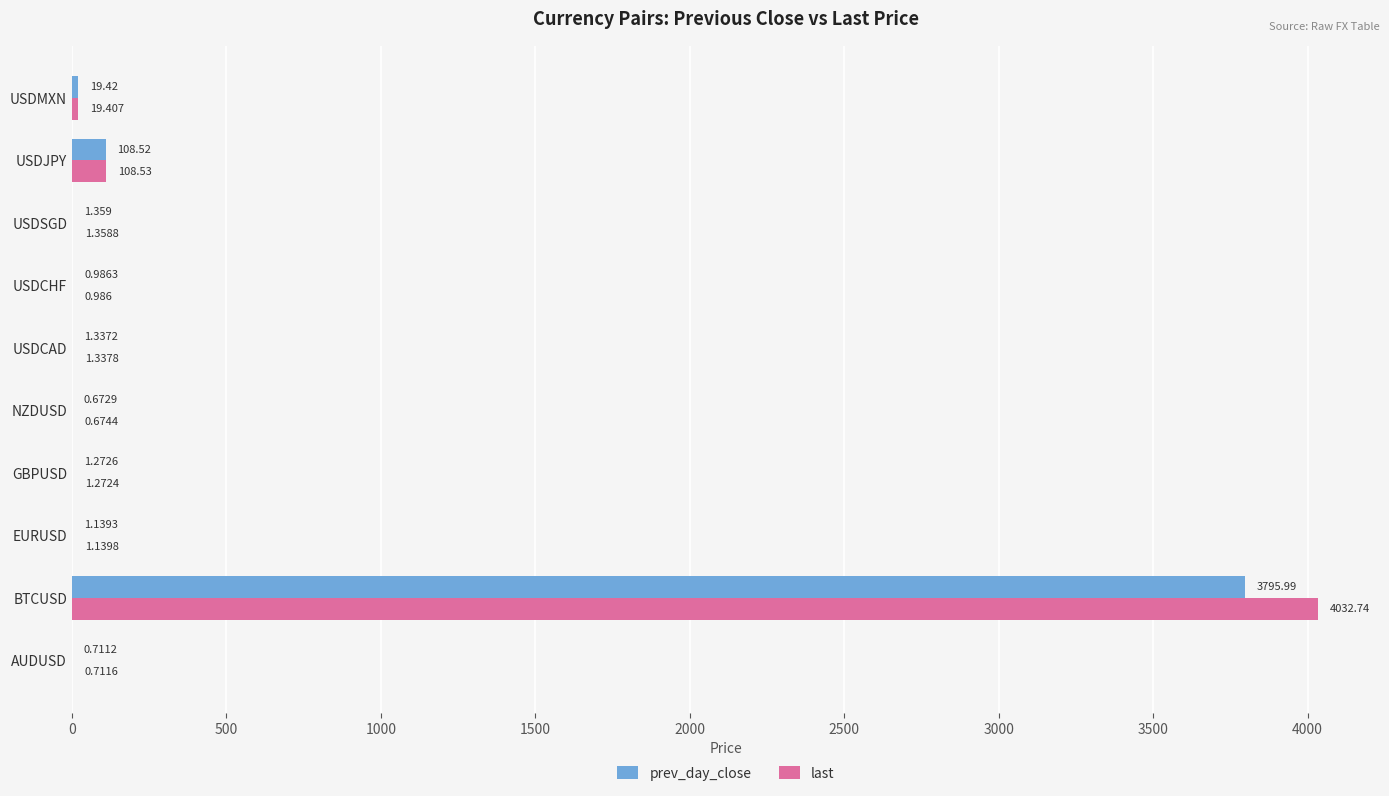

At which category does the chart reach its peak across all series?

BTCUSD